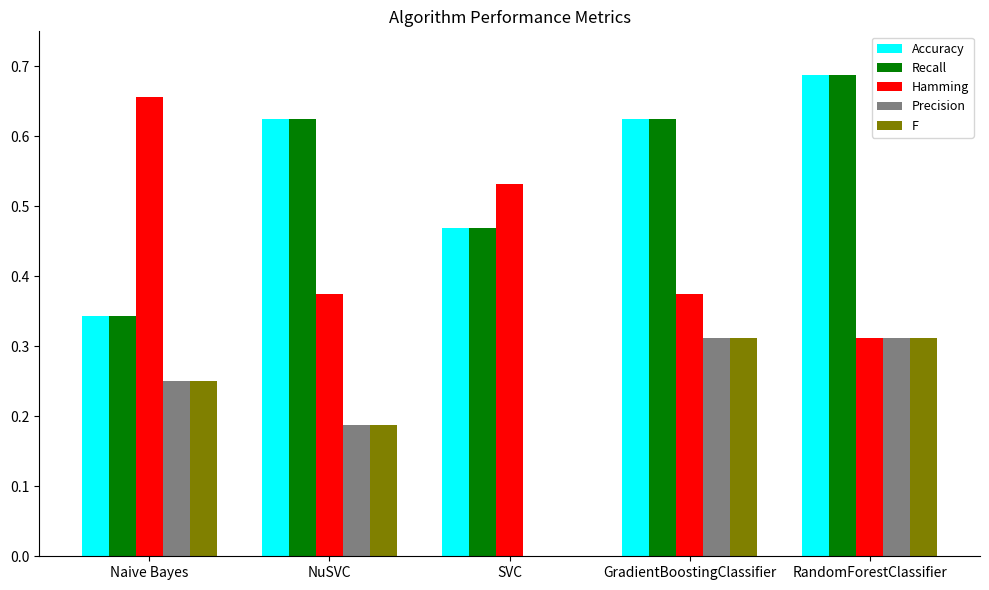

What is the sum of all Precision values?

1.1